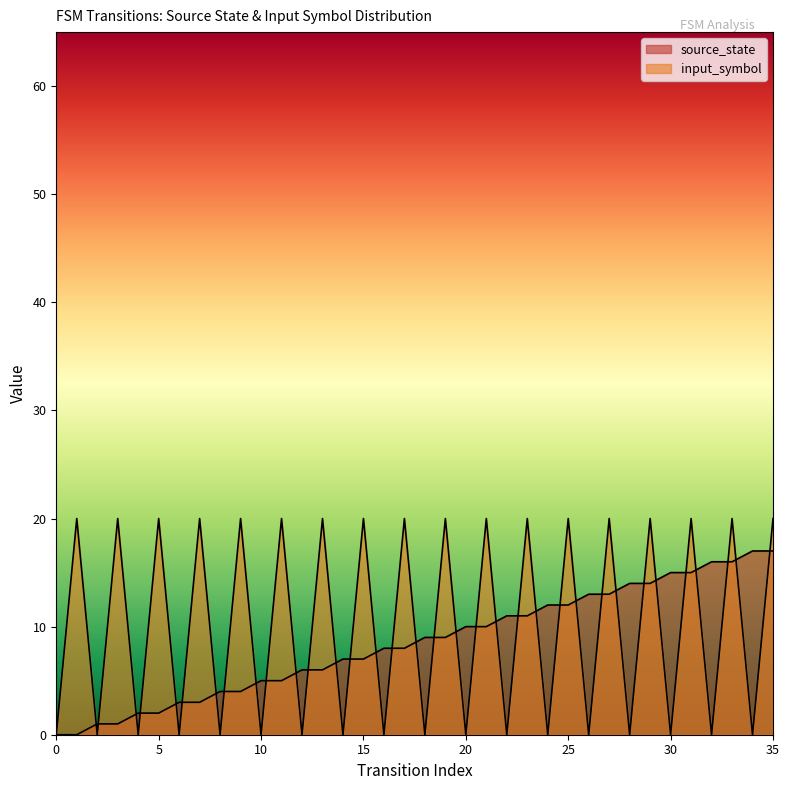

What is the sum of all source_state values?

306